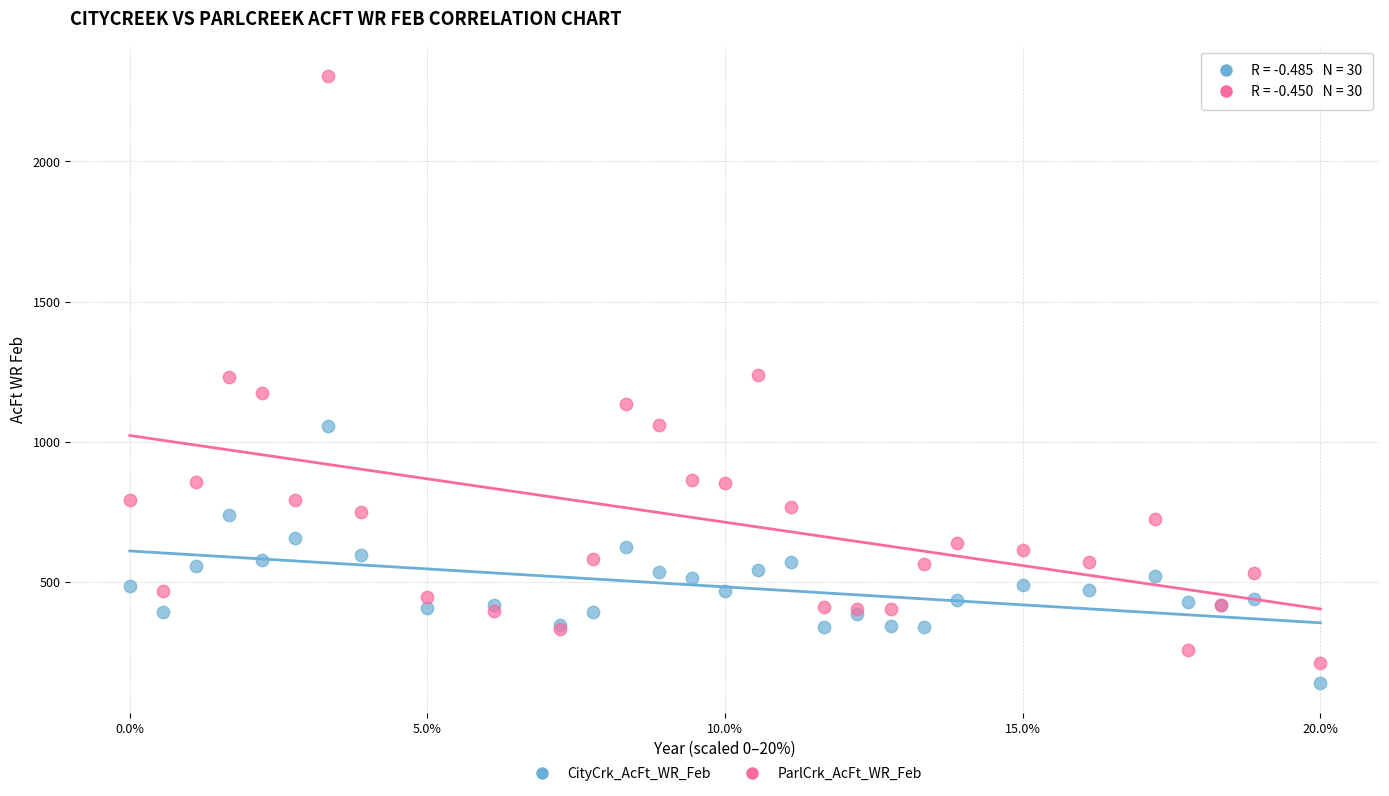

Which series contains the lowest Y value?

CityCrk_AcFt_WR_Feb